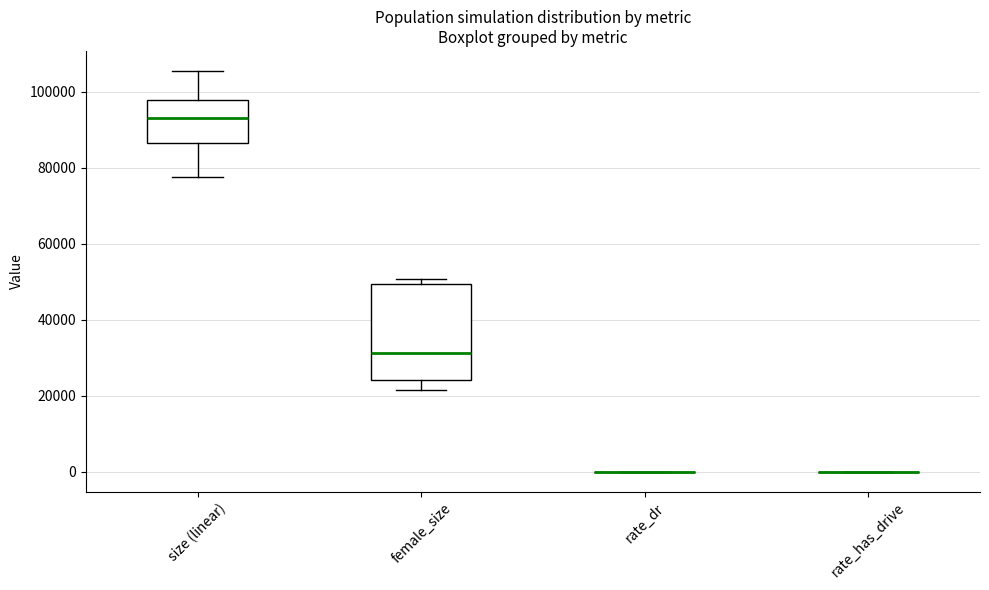

Reading left to right, transcribe this box plot: for each box, give where its median line is, the range the box spans, and where its two whiskers end, as read against the y-axis. The values are not printed on the chart, so give them approximately, as read against the axis.

size (linear): median 94000, box 86000 to 98000, whiskers 78000 to 106000
female_size: median 32000, box 24000 to 50000, whiskers 22000 to 50000 (just above the box's upper edge)
rate_dr: box collapsed to a line at 0, whiskers 0 to 0
rate_has_drive: box collapsed to a line at 0, whiskers 0 to 0